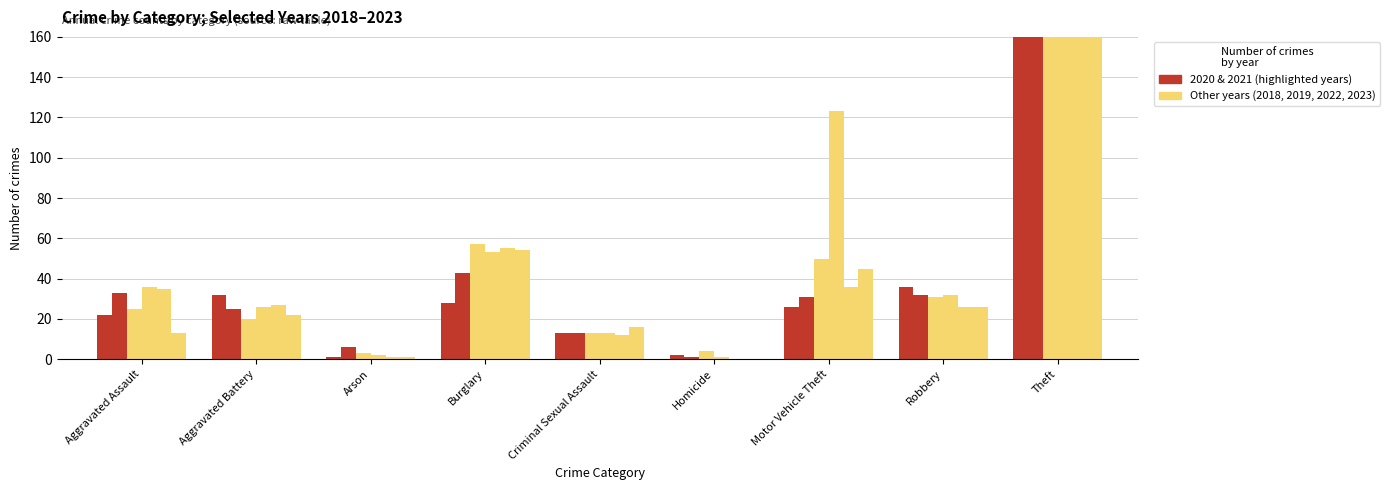

Which has a higher value, Theft or Aggravated Assault?

Theft